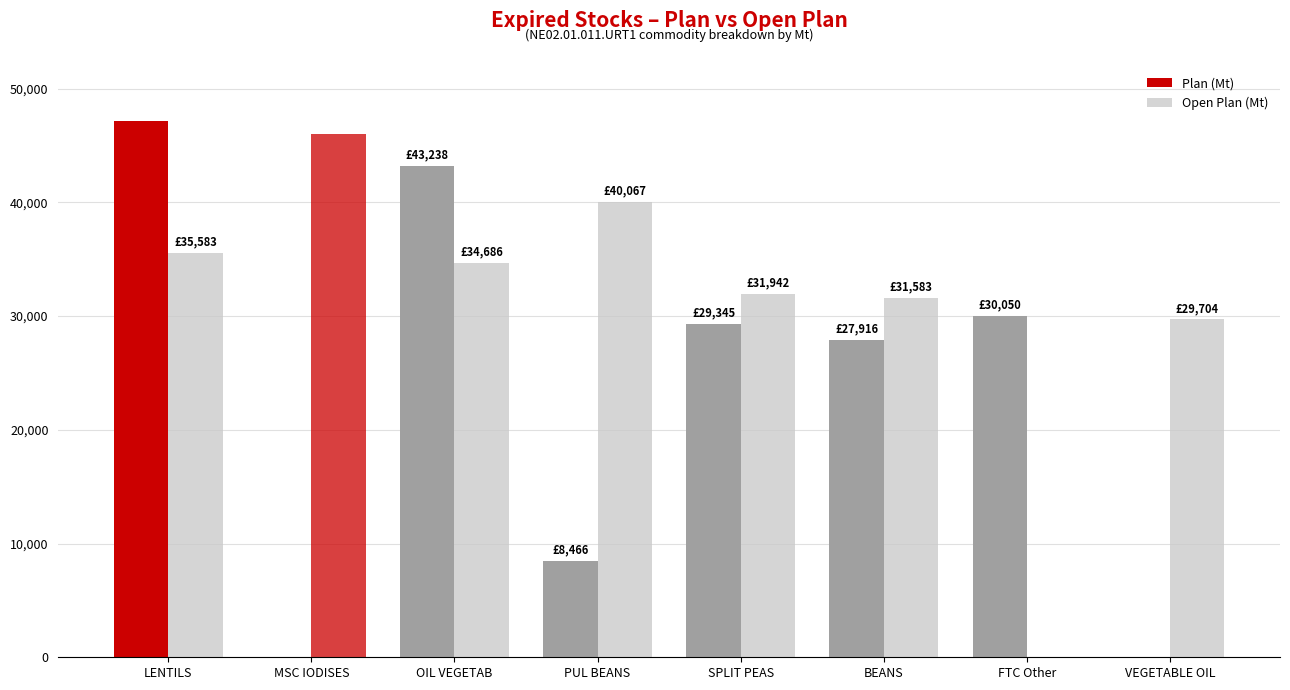

Count the number of data series in this chart.

2